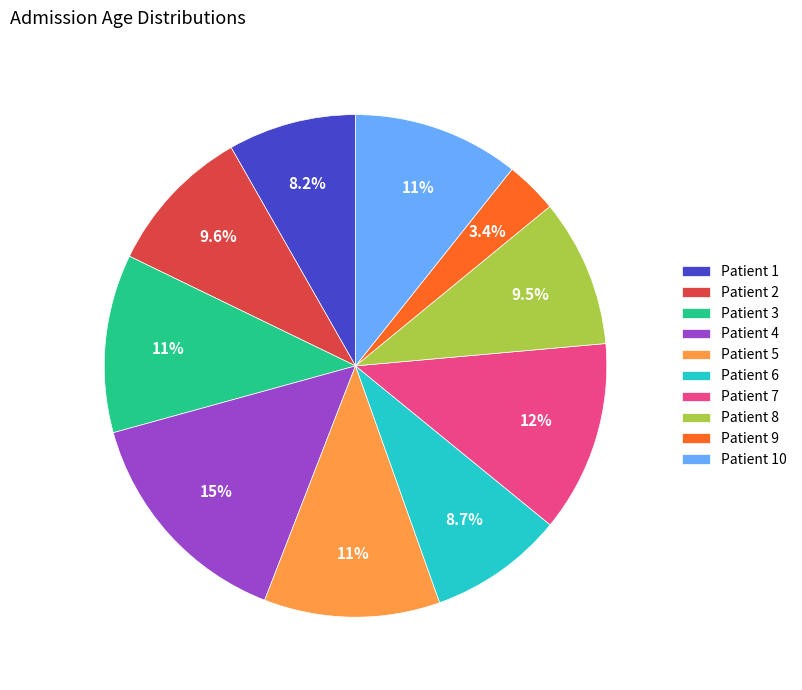

To the nearest percent, what portion does Patient 2 represent?

10%